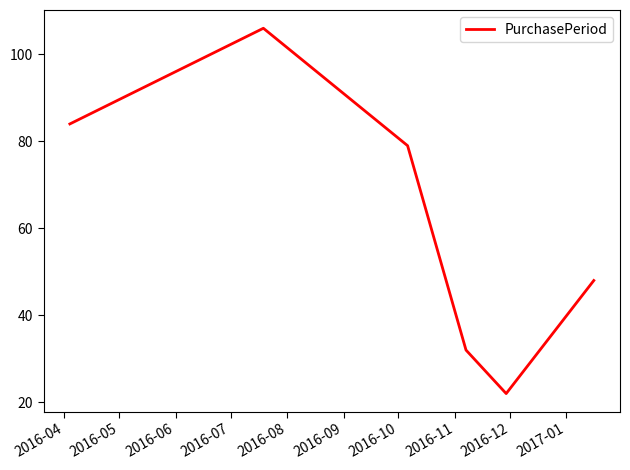

What is the sum of all values?

371